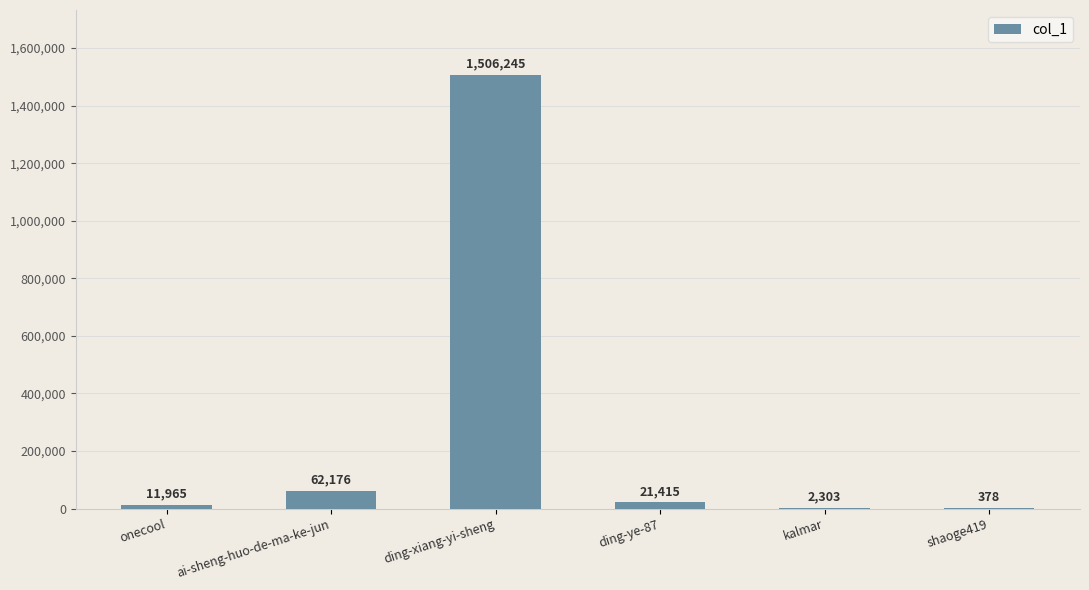

Which label corresponds to the largest value in the chart?

ding-xiang-yi-sheng